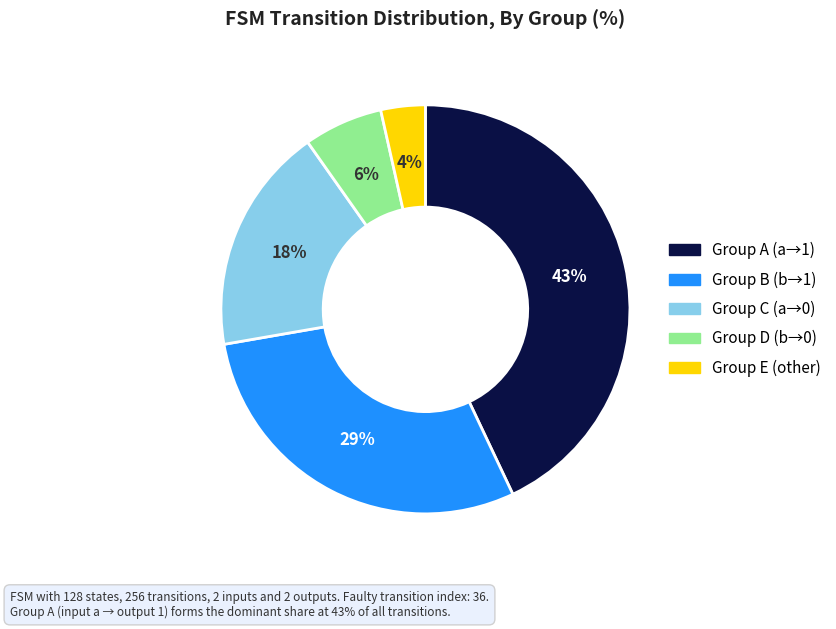

Is there a majority slice in this chart?

No